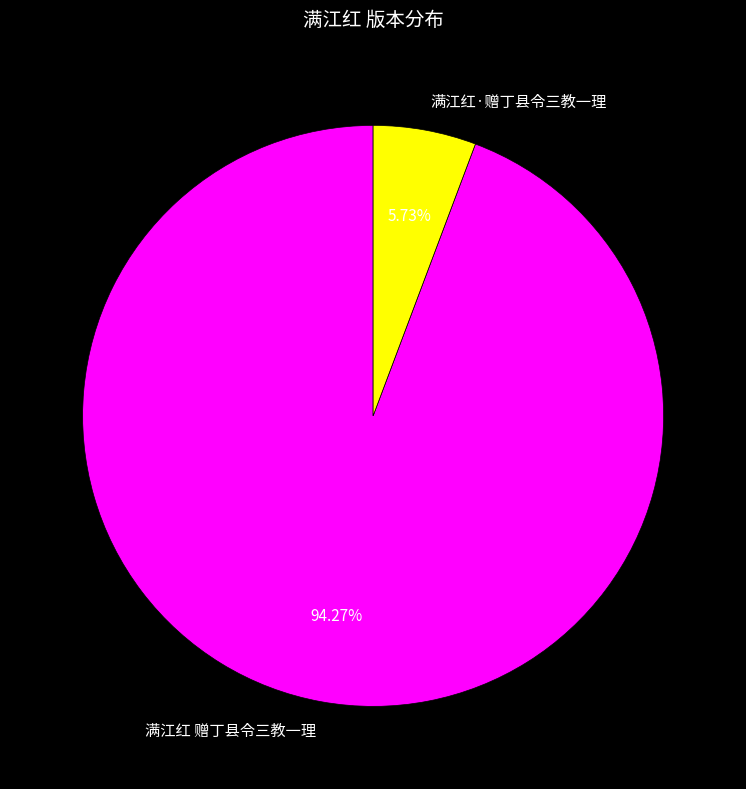

How many segments does this pie chart have?

2